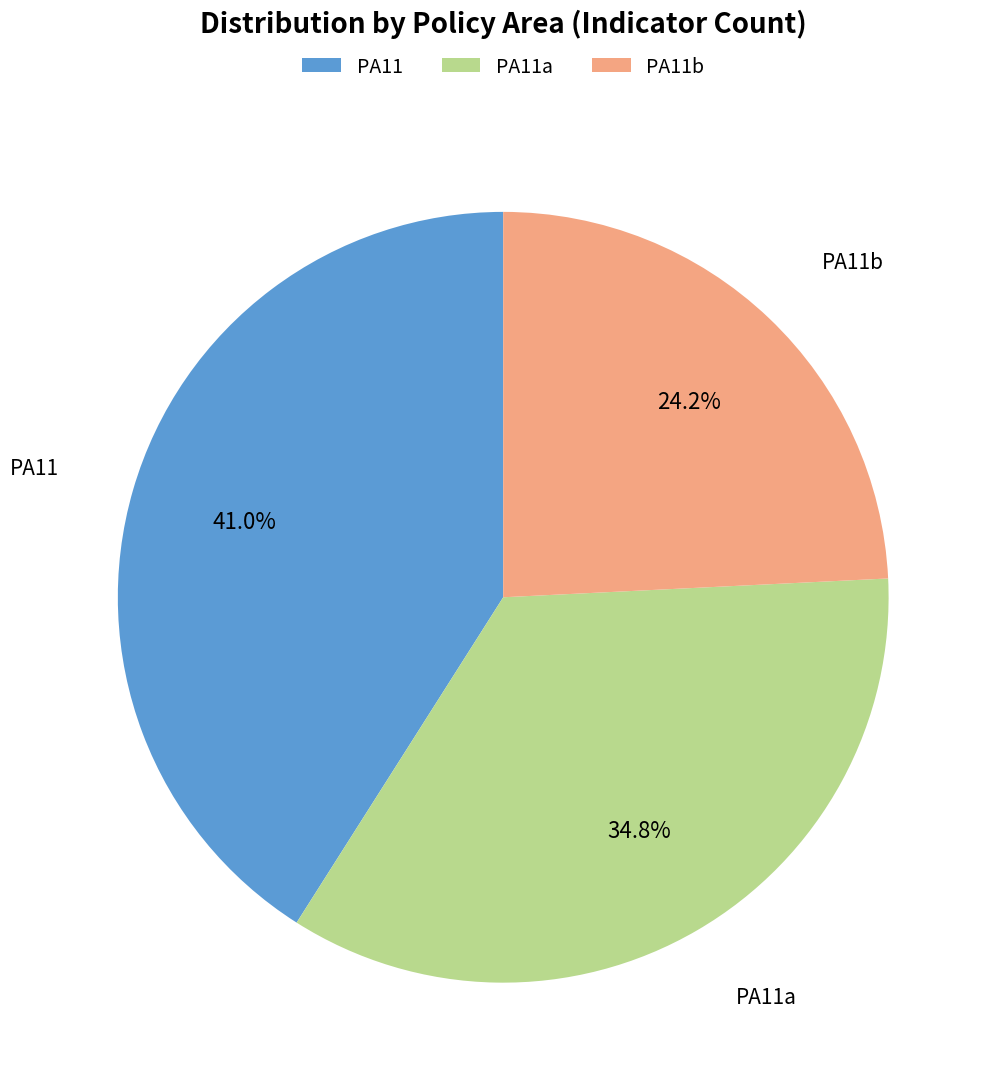

Is the sum of PA11b and PA11a greater than half?

Yes